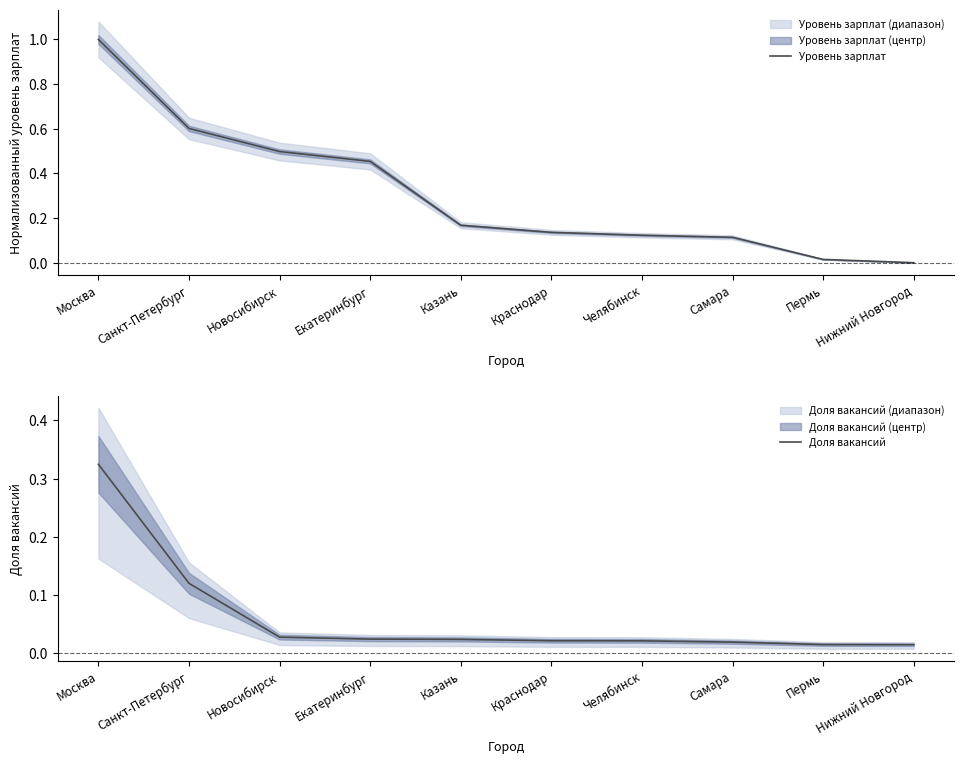

How many lines are shown in the chart?

2